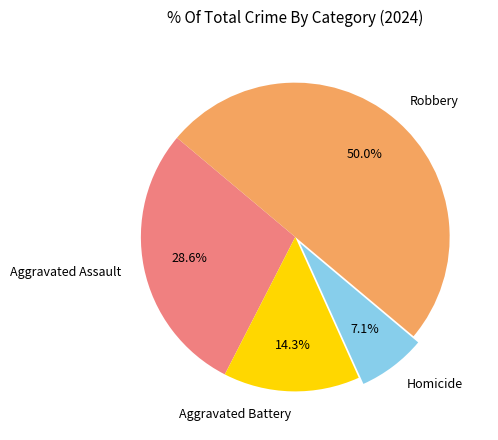

True or false: Robbery accounts for 57% of the total.

False